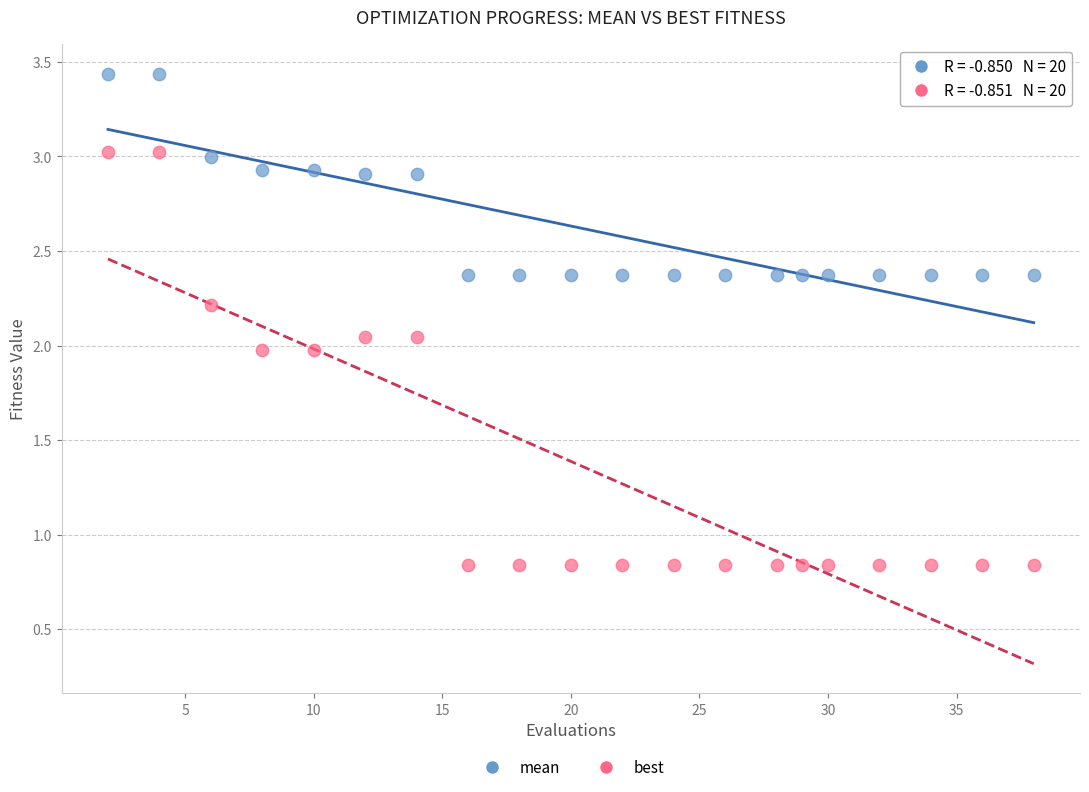

Which series reaches the maximum Y coordinate?

mean